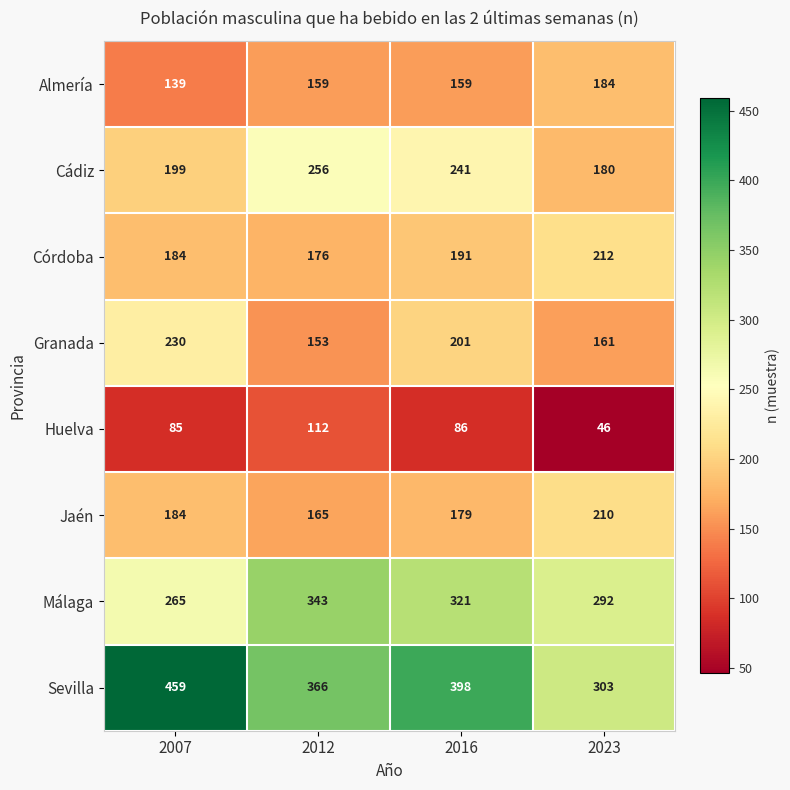

Rank the series by their maximum value, from lowest to highest.

Huelva, Almería, Jaén, Córdoba, Granada, Cádiz, Málaga, Sevilla